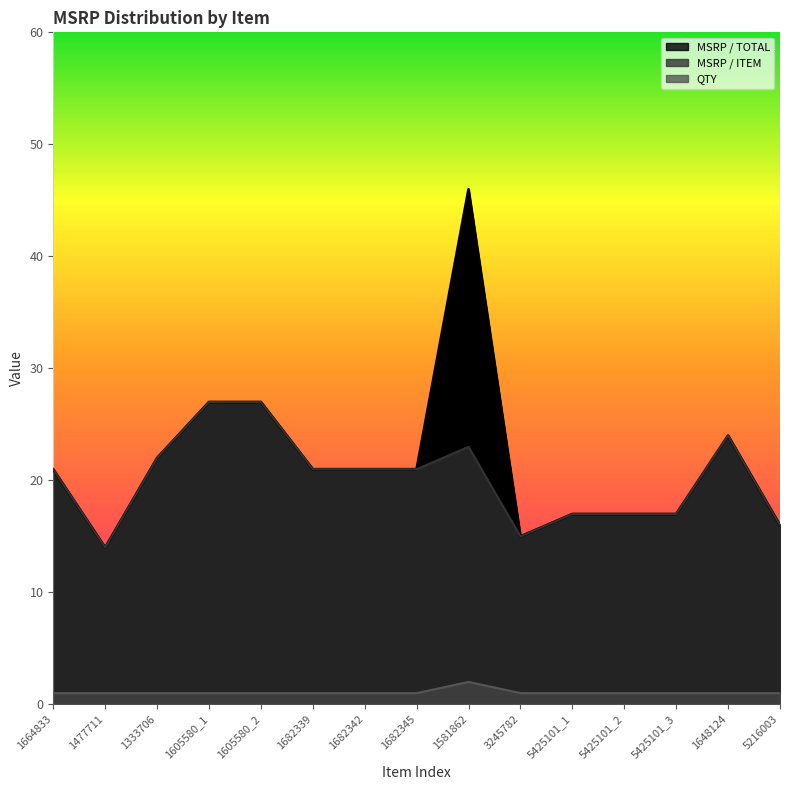

Which series has the largest total across all categories?

MSRP / TOTAL